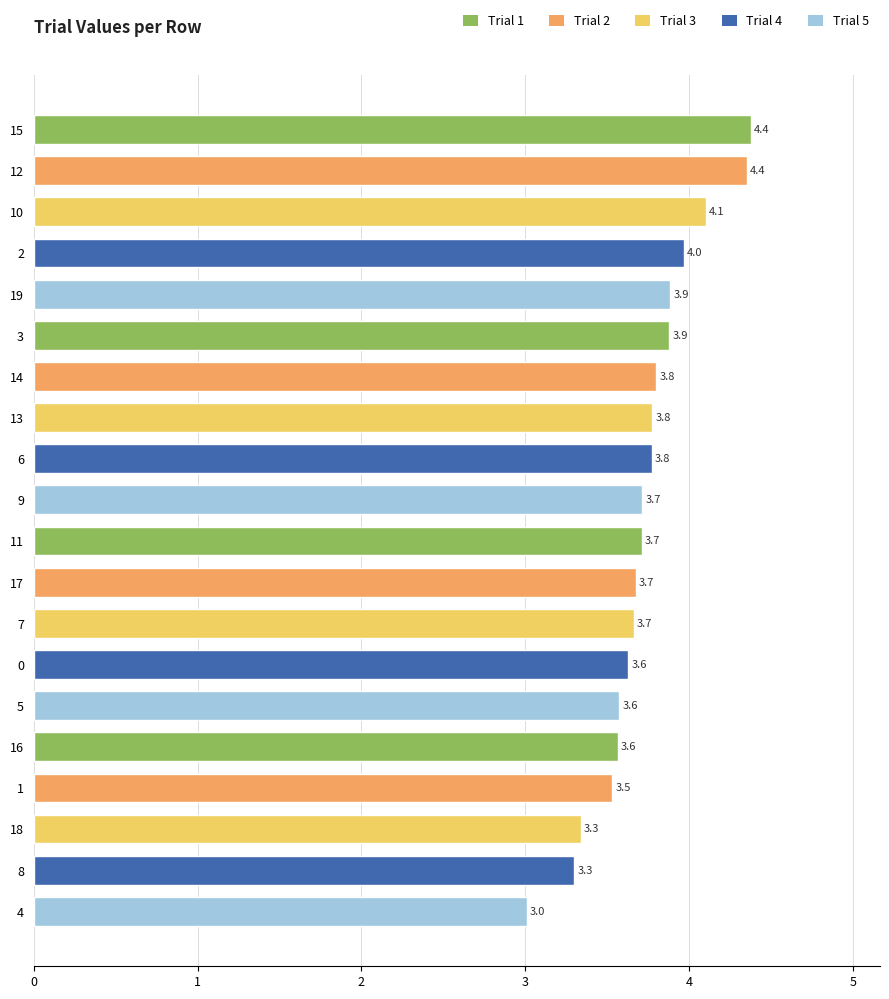

What is the difference between the values at 0 and 3?

0.2